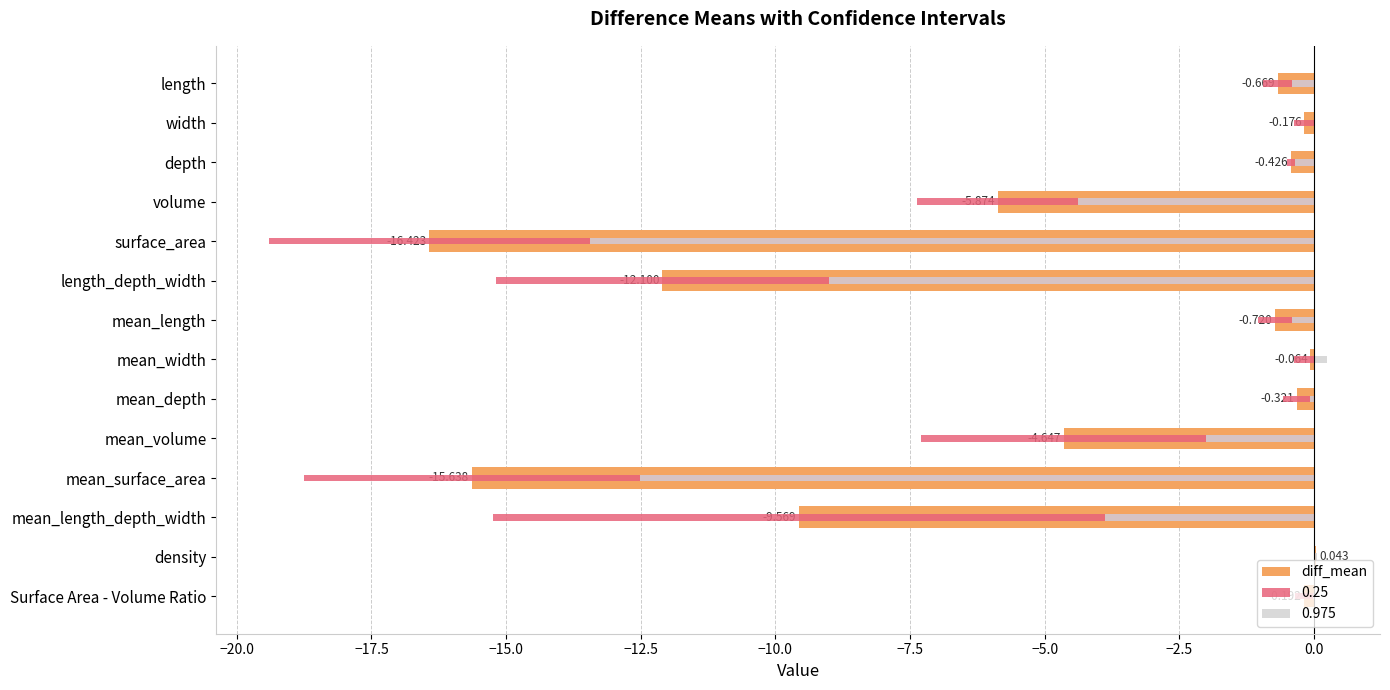

True or false: the data shows -1.1 at mean_length.

False